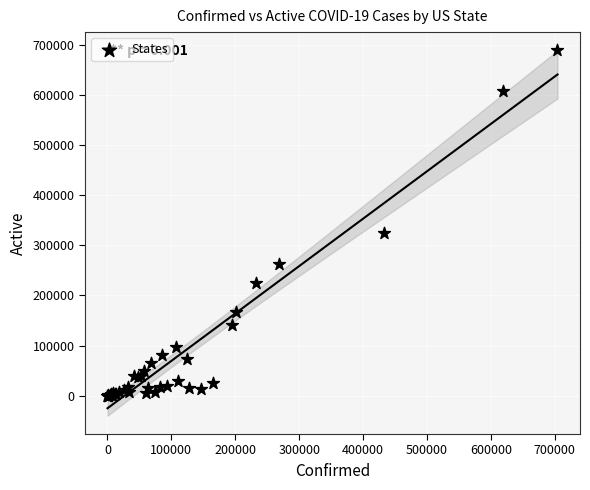

What Y value in the scatter plot is closest to 344572?

325474